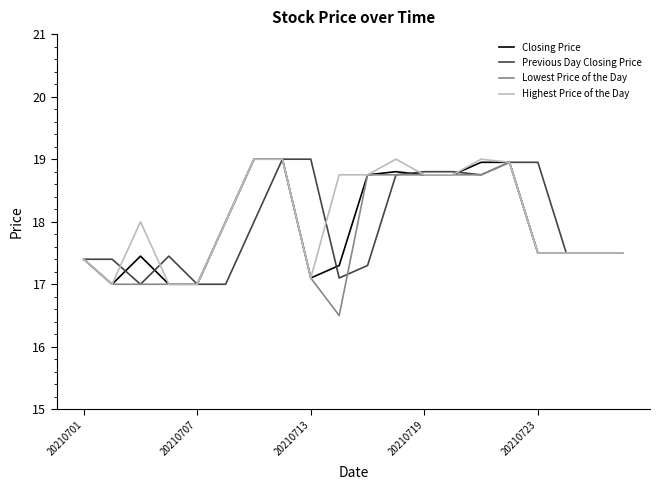

Which series has the widest spread of values?

Lowest Price of the Day